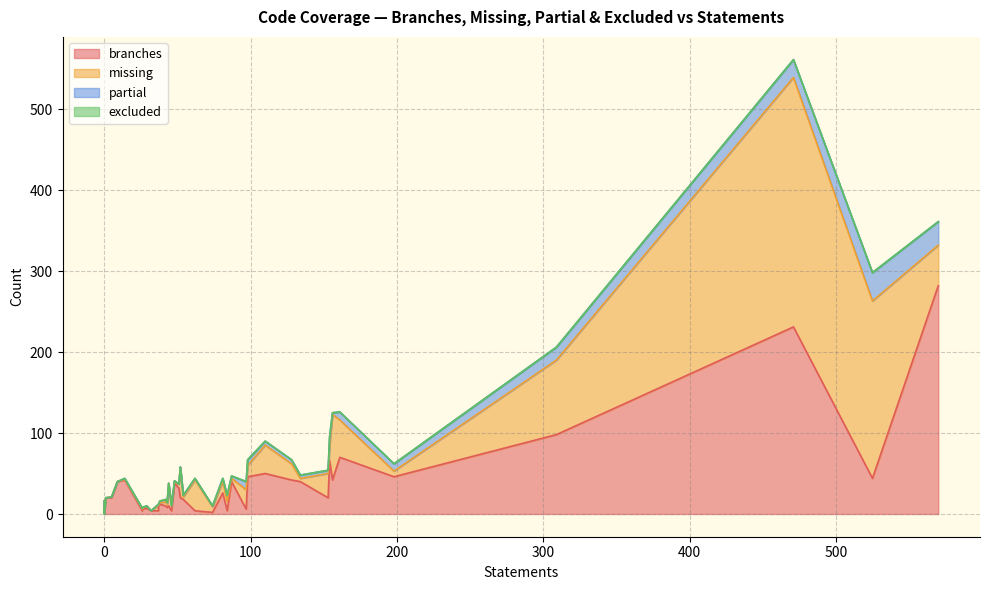

What is the label of the 28th point from the left?

87